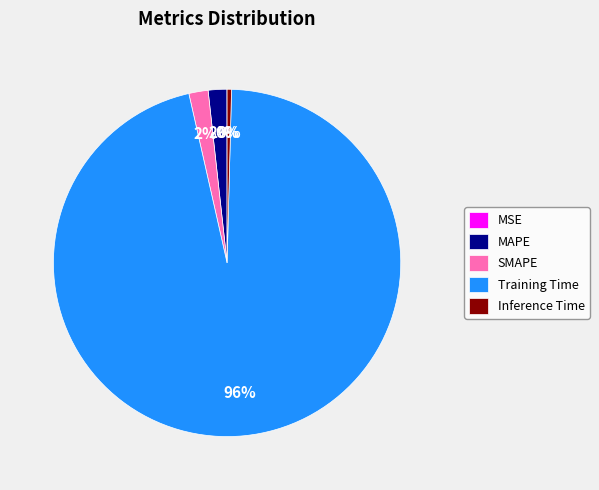

To the nearest percent, what is the combined percentage of Training Time and Inference Time?

96%